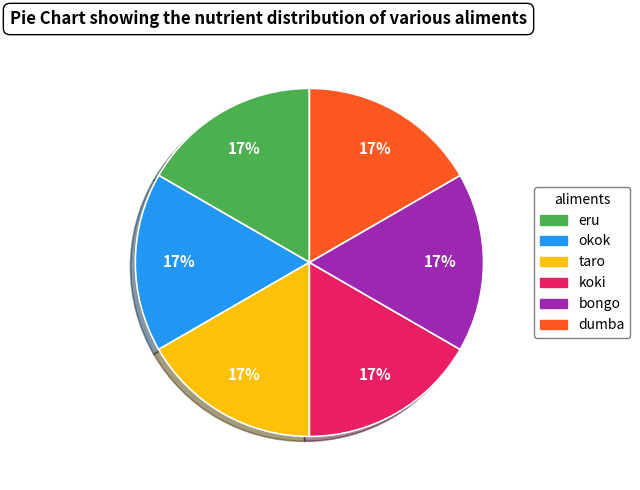

What is the ratio of the value at eru to the value at dumba?

1.0